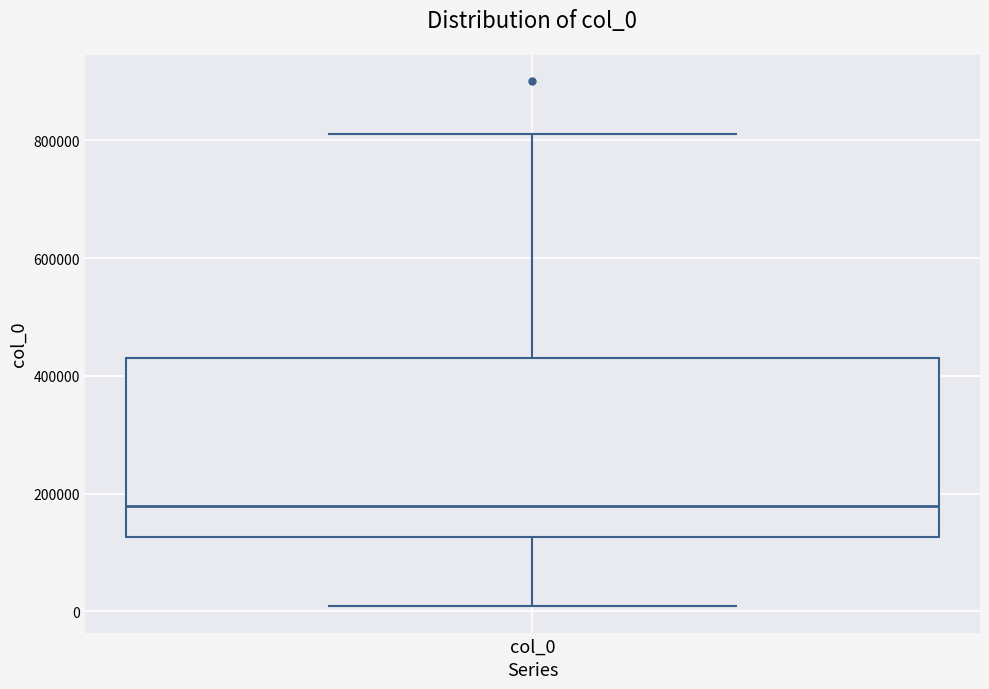

Where is the lower edge of the box for col_0 on the y-axis? The values are not printed on the chart, so give them approximately, as read against the axis.

120000